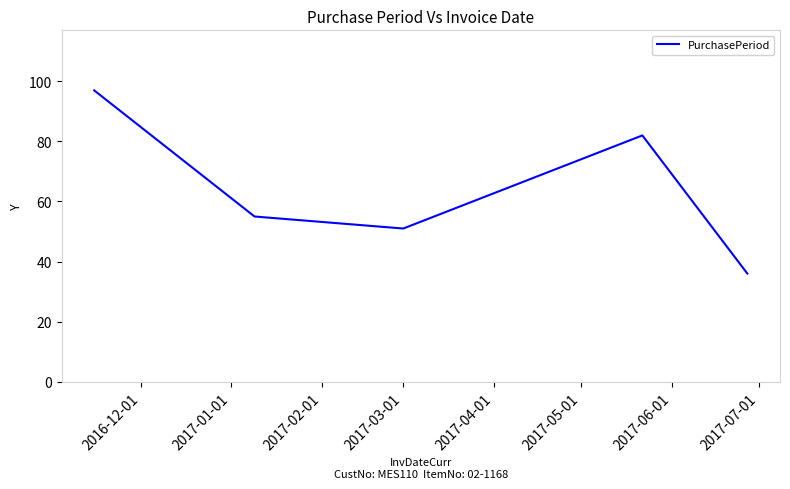

True or false: there are more than 2 points higher than both neighbors.

False